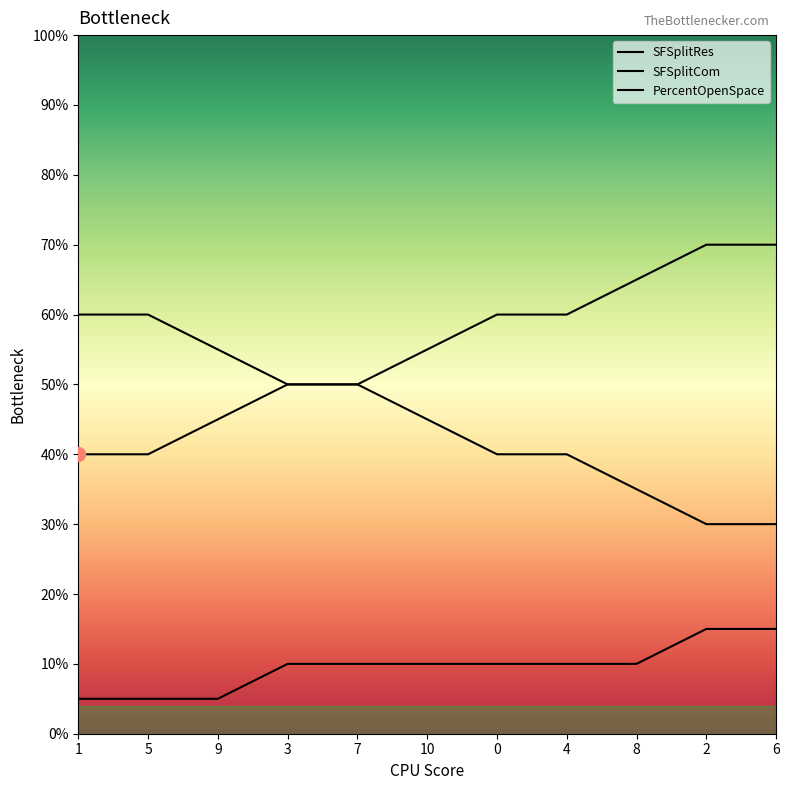

At which label is SFSplitCom closest to 0?

2